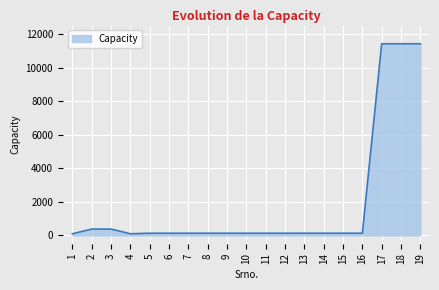

Is it true that the value at 3 is 373.1?

True